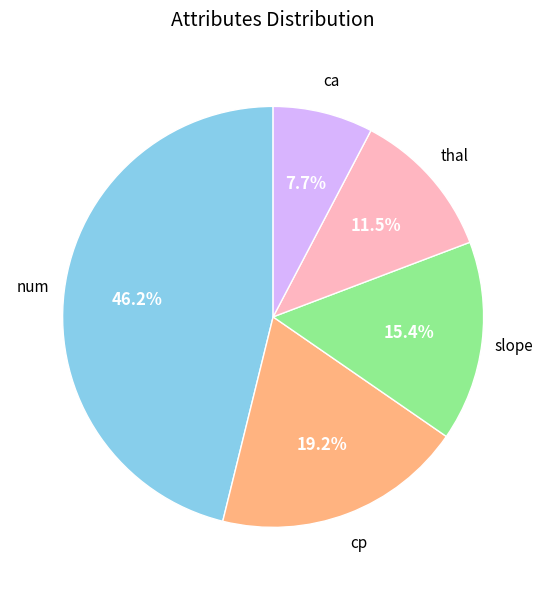

Is there any slice that represents more than half of the pie?

No